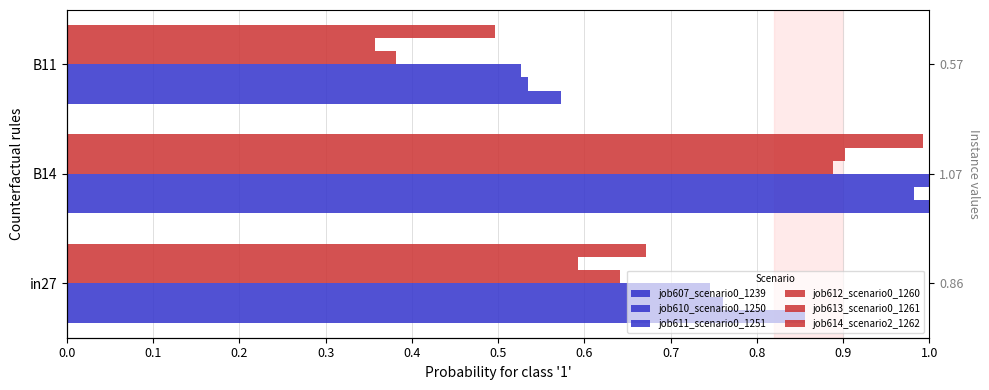

How many groups of bars are there?

3